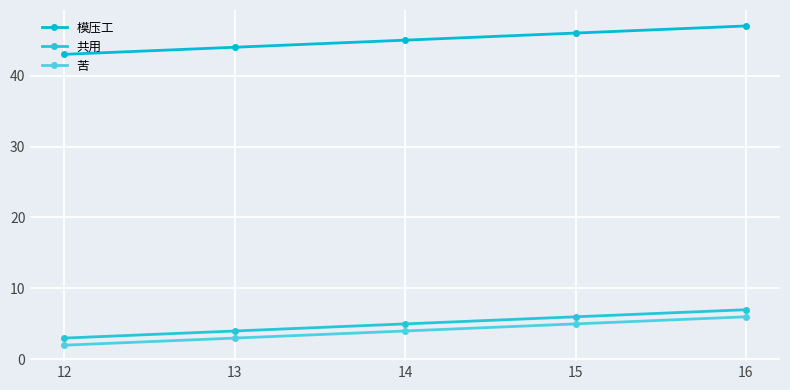

True or false: 苦 and 模压工 intersect in this chart.

False